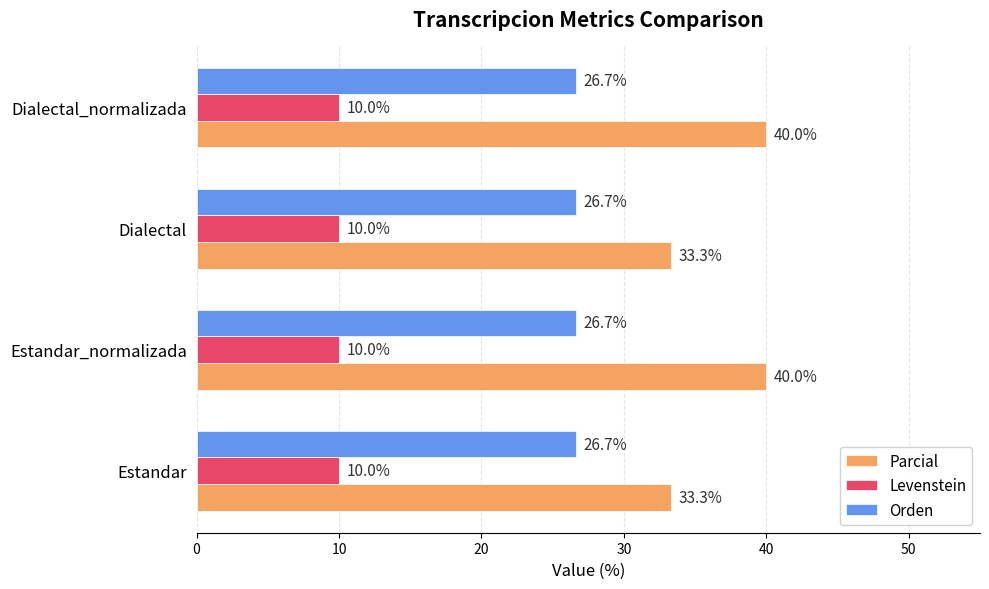

How many values in the Parcial series are below 40?

2